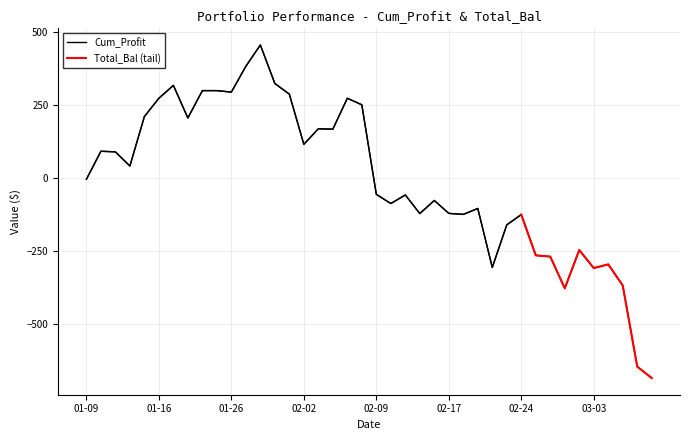

Which category has the lowest value across all series?

20150309